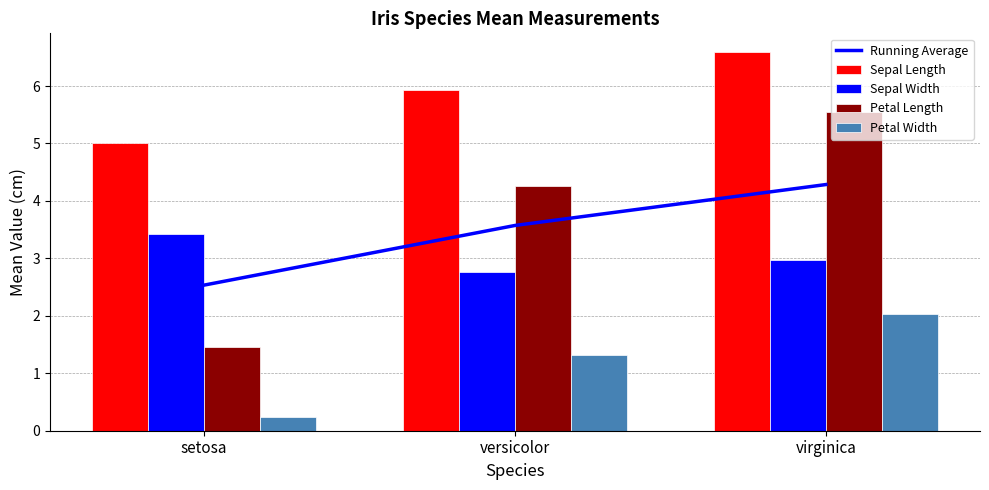

At which category does the chart reach its minimum across all series?

setosa